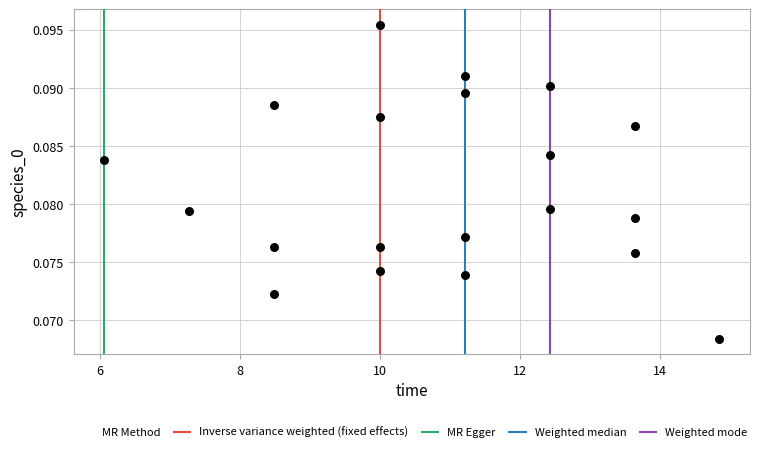

What is the range of X values (max minus min)?

8.8